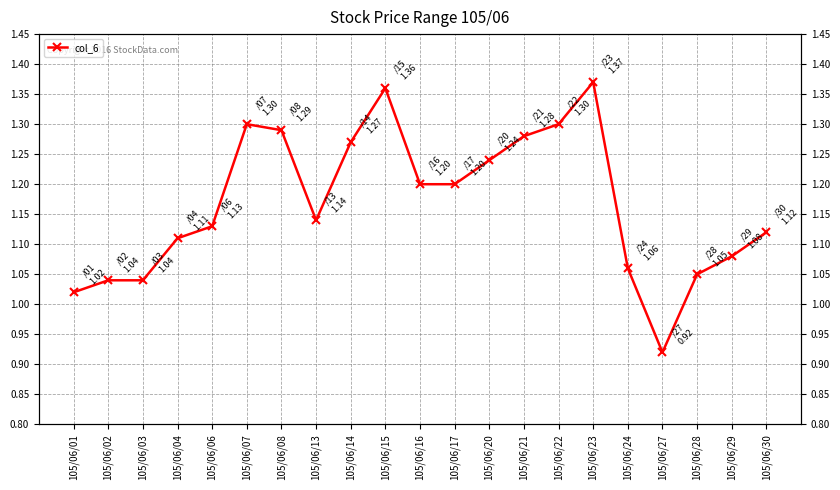

Reading right to left, list all the values displayed in this chart.

1.1	1.1	1.1	0.9	1.1	1.4	1.3	1.3	1.2	1.2	1.2	1.4	1.3	1.1	1.3	1.3	1.1	1.1	1.0	1.0	1.0